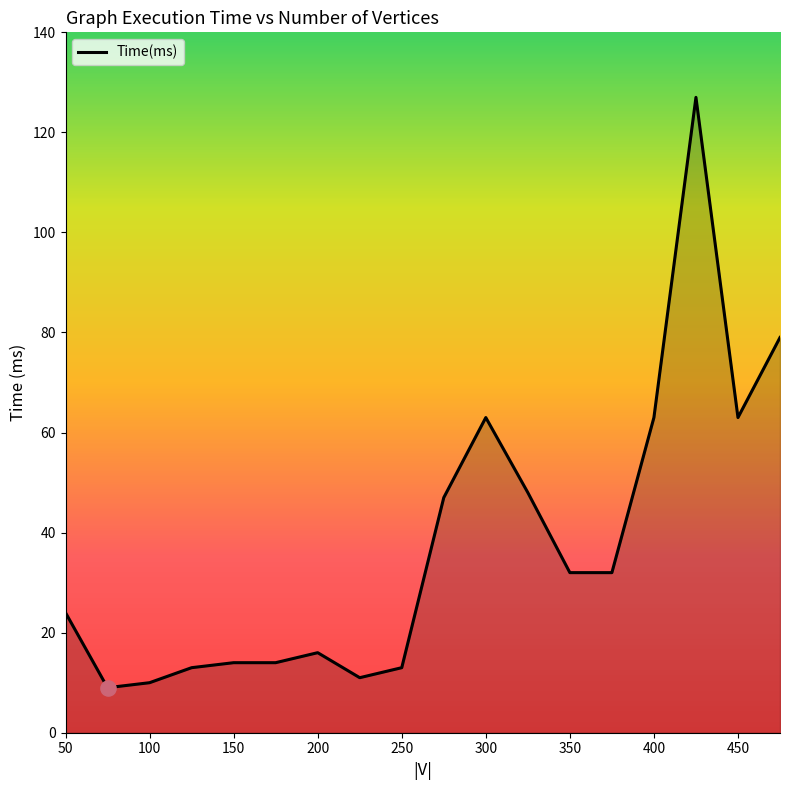

What is the greatest value displayed?

127